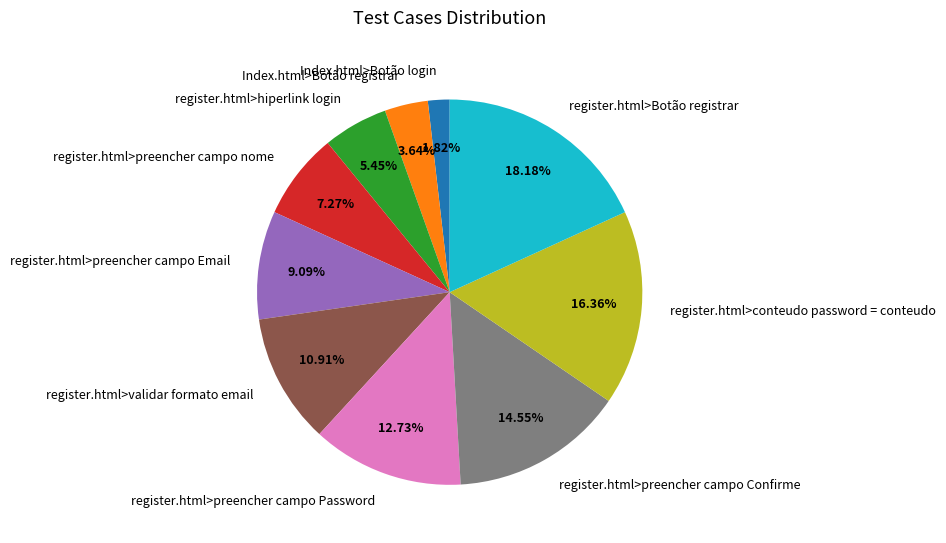

Does any single category account for the majority?

No